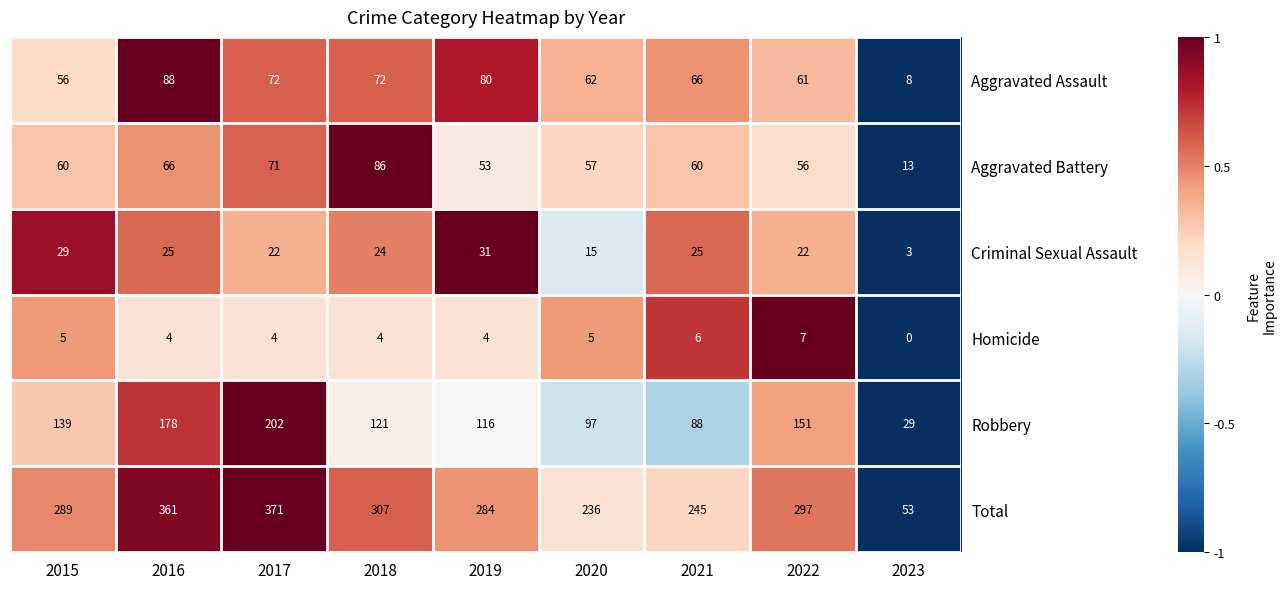

What value does the Aggravated Assault series have at 2021, to the nearest 5?

65